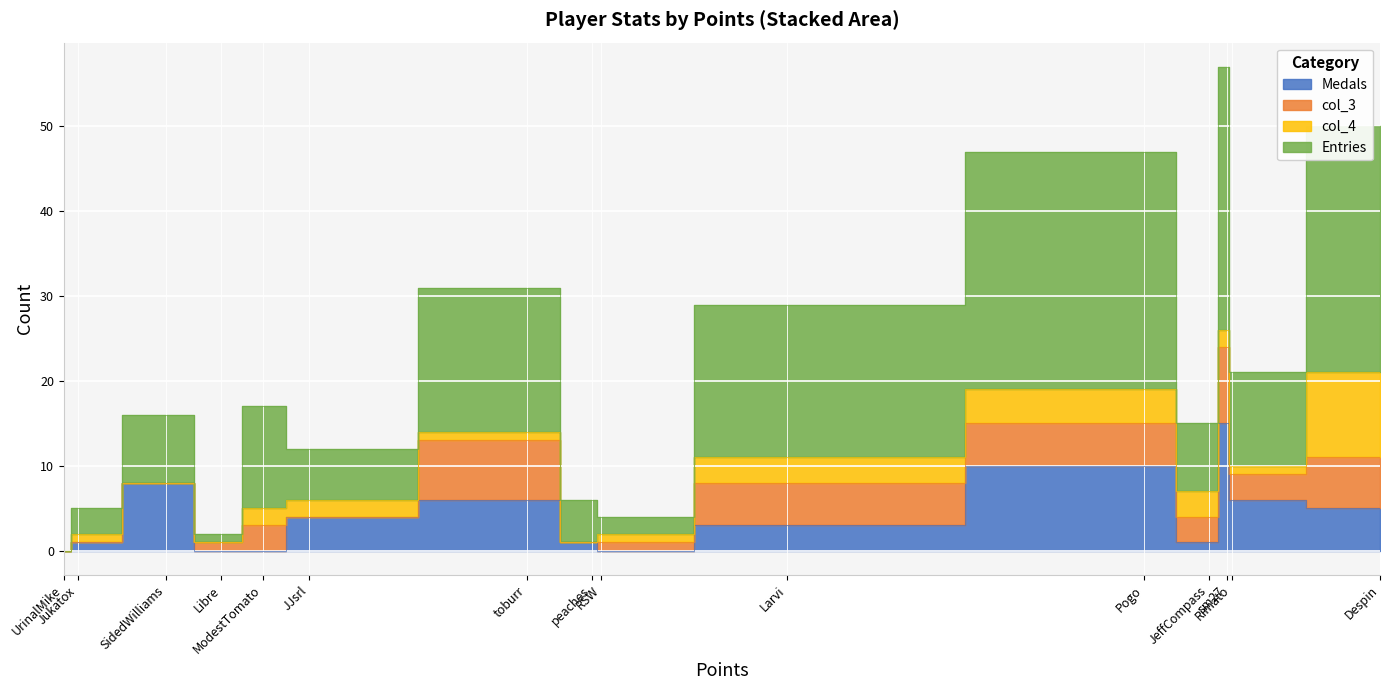

Is it true that Entries equals 31 at toburr?

True